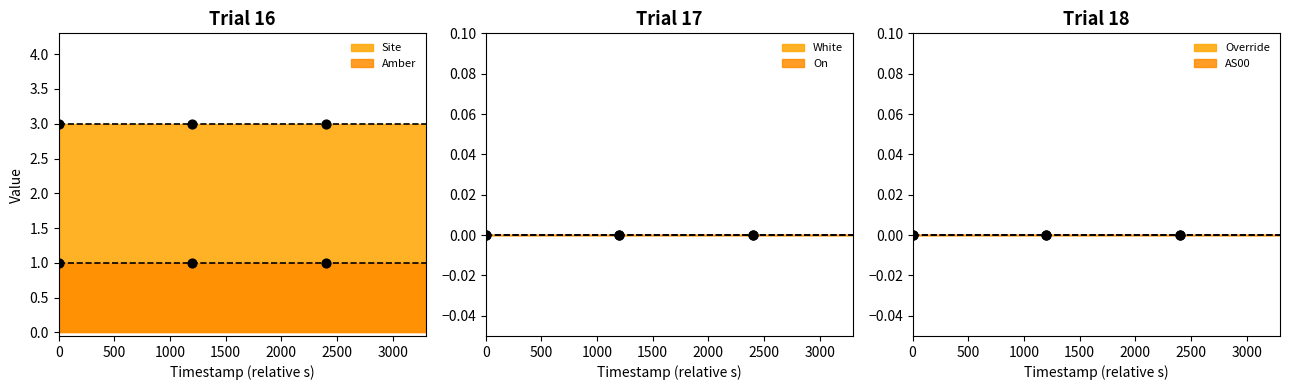

Which series reaches the minimum Y coordinate?

White